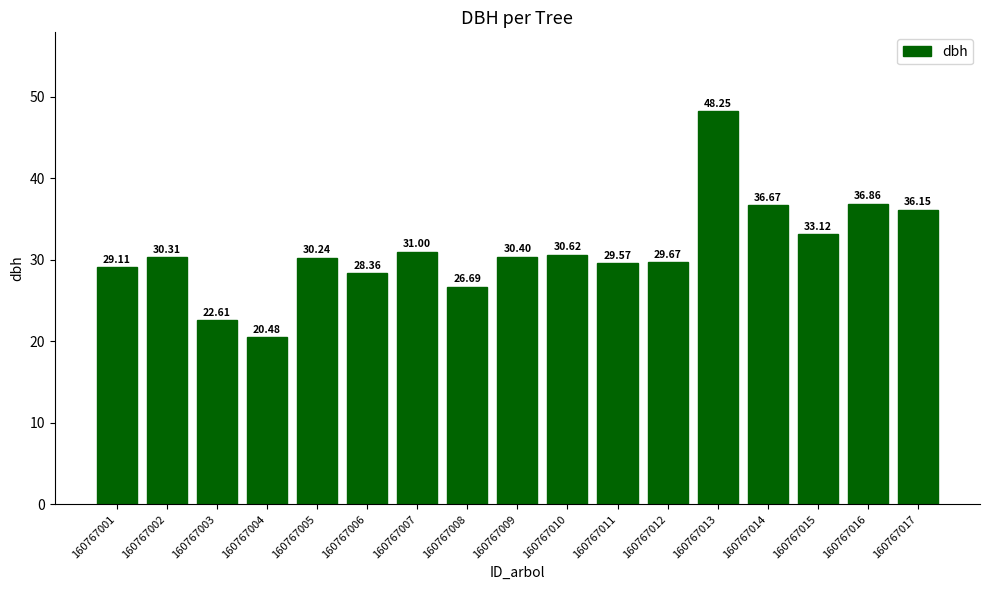

What is the sum of all values?

530.1